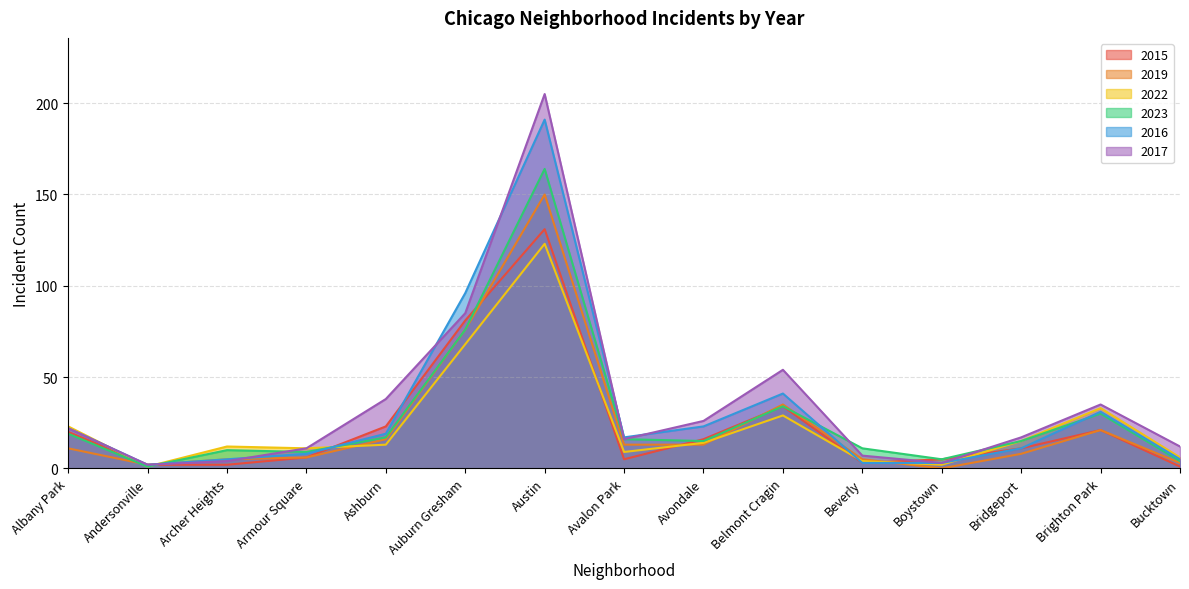

True or false: 2023 has more than 1 interior local peaks.

True